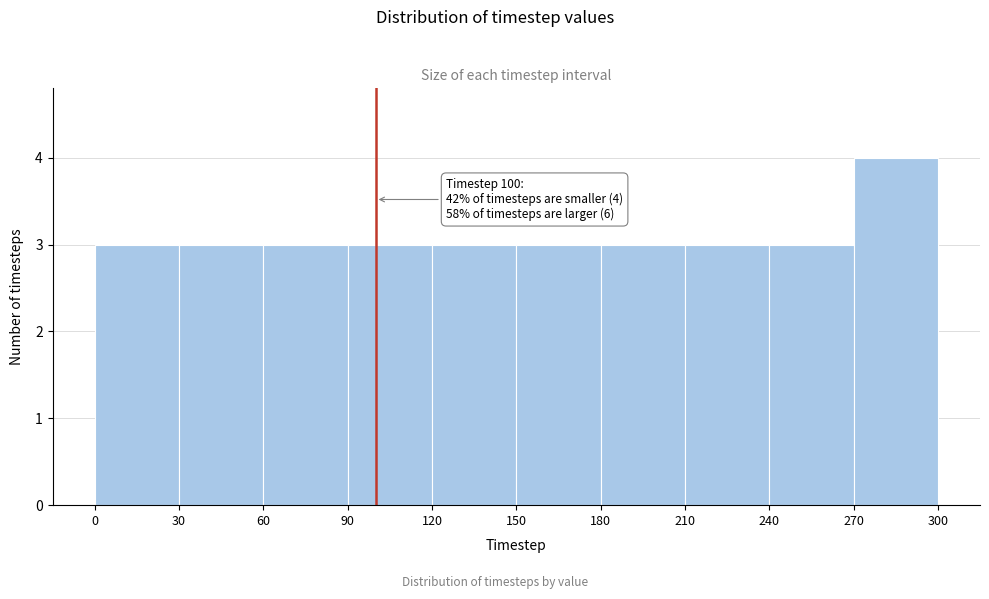

Which range on the x-axis has the tallest bar?

270 to 300